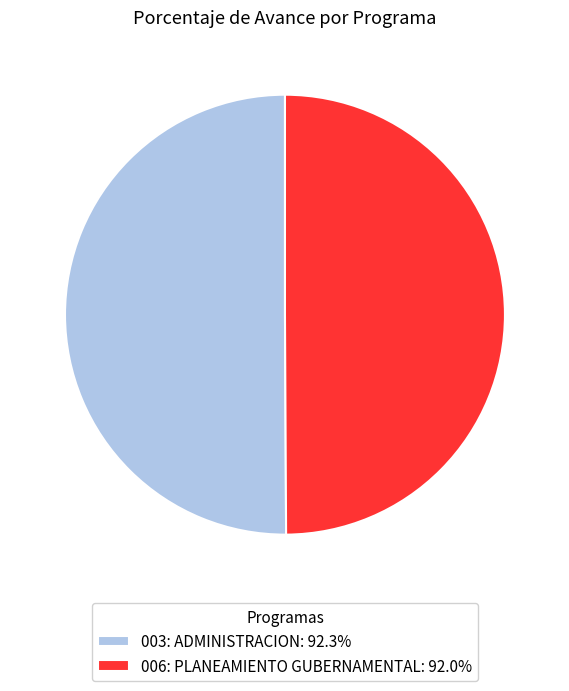

How many segments does this pie chart have?

2